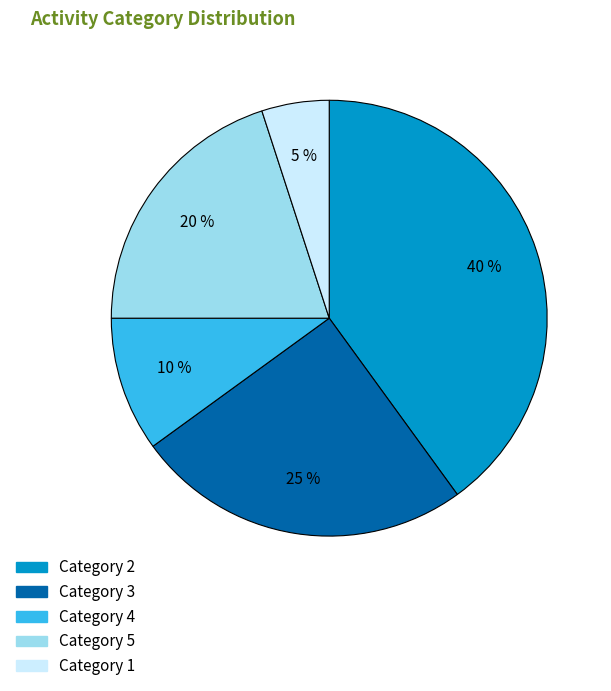

How many segments does this pie chart have?

5